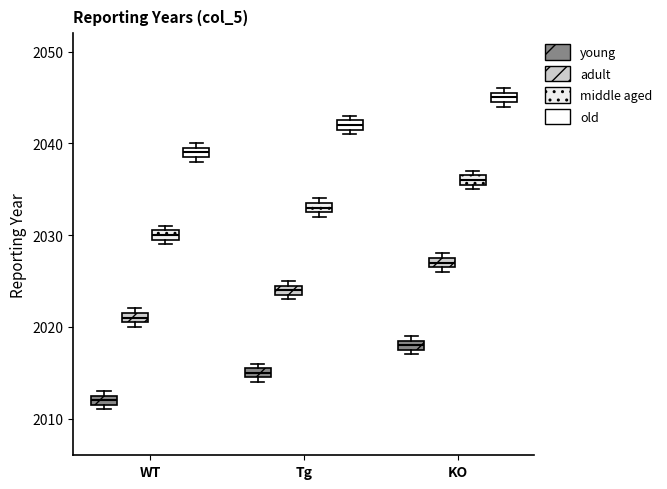

Where is the upper edge of the box for Tg (old) on the y-axis? The values are not printed on the chart, so give them approximately, as read against the axis.

2043